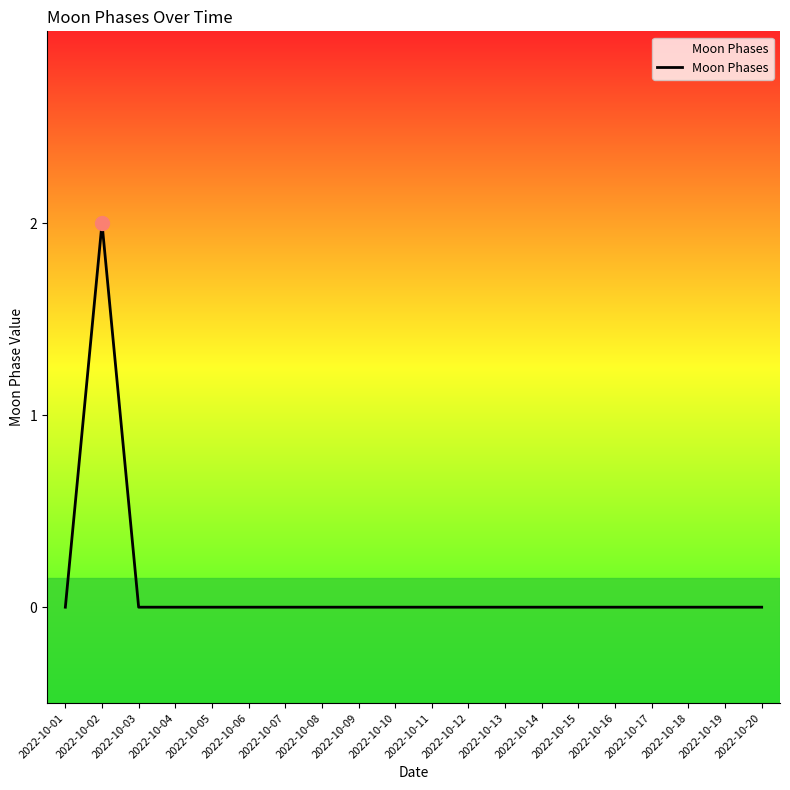

At which category does the data reach its first local peak?

2022-10-02